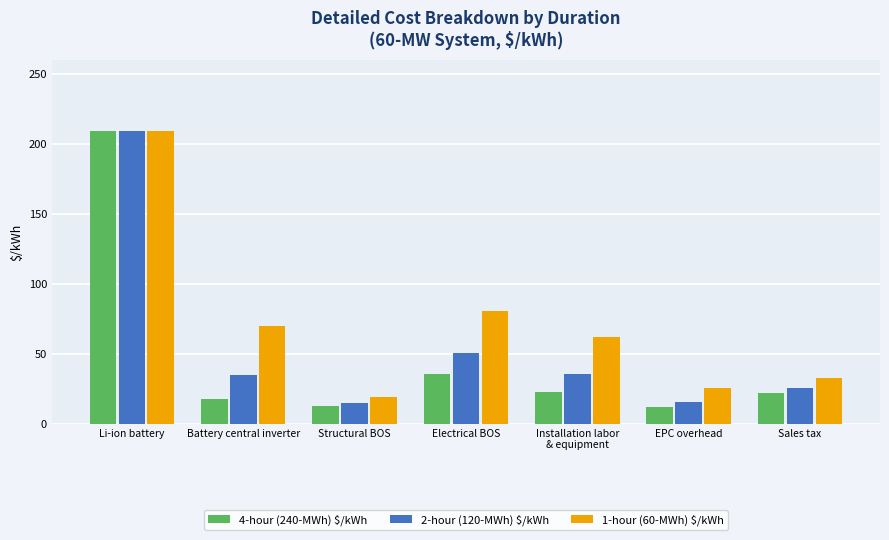

The value of 4-hour (240-MWh) $/kWh at Sales tax is 22. True or false?

True